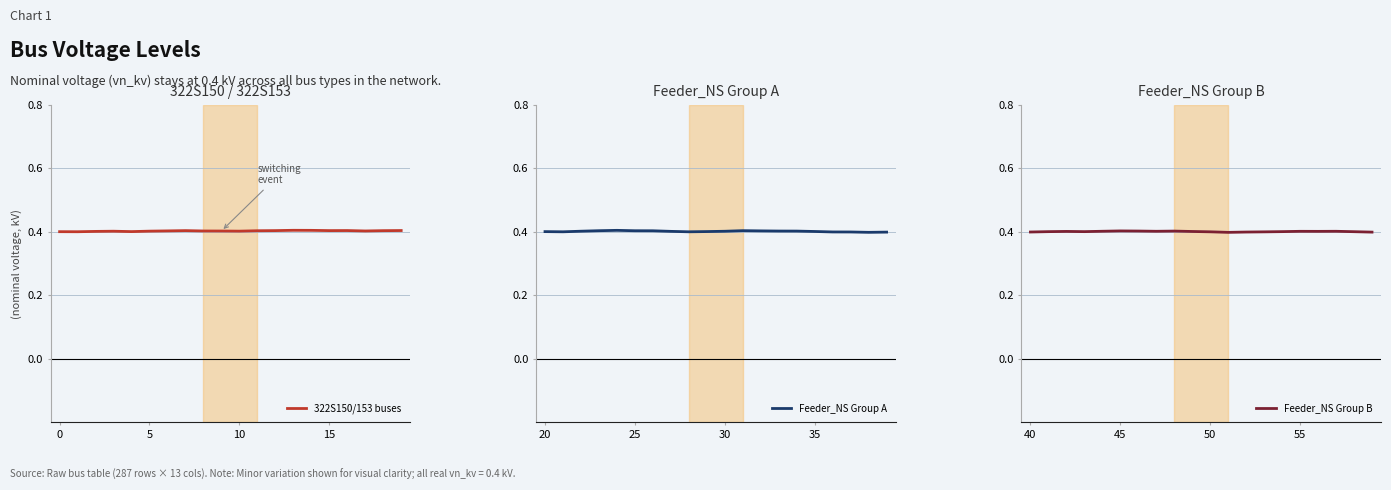

Is it true that 322S150/153 buses equals 0.4 at 5?

True